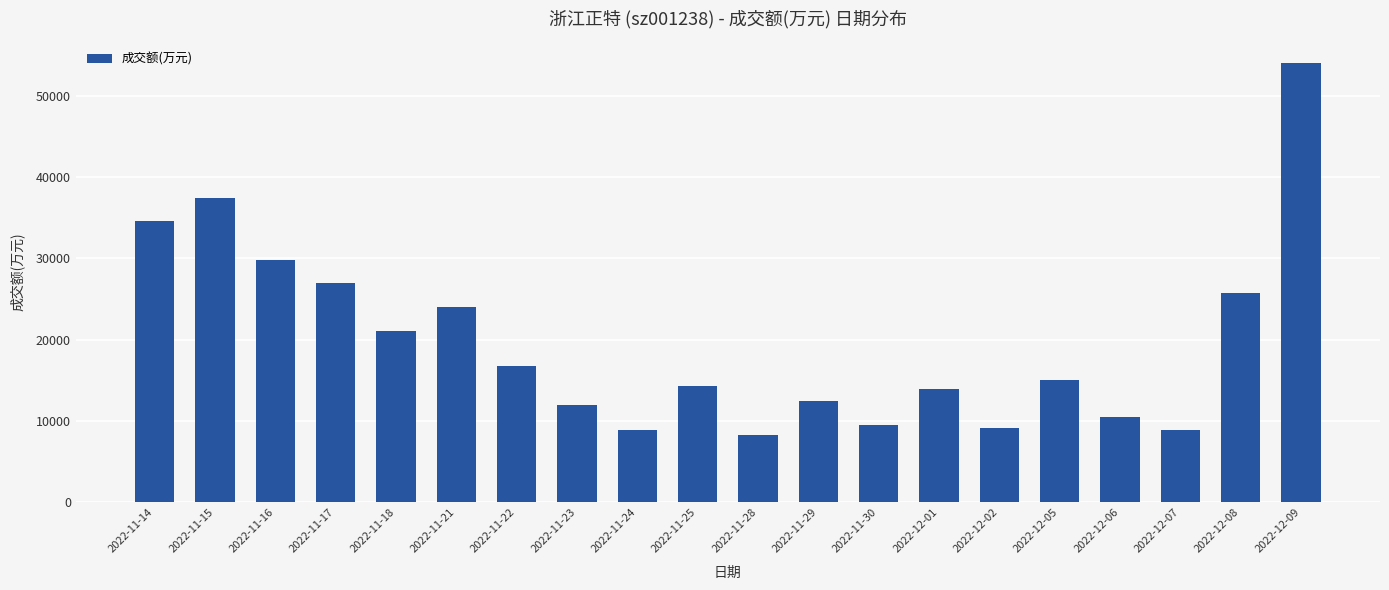

The value at 2022-11-29 is 12443. True or false?

True